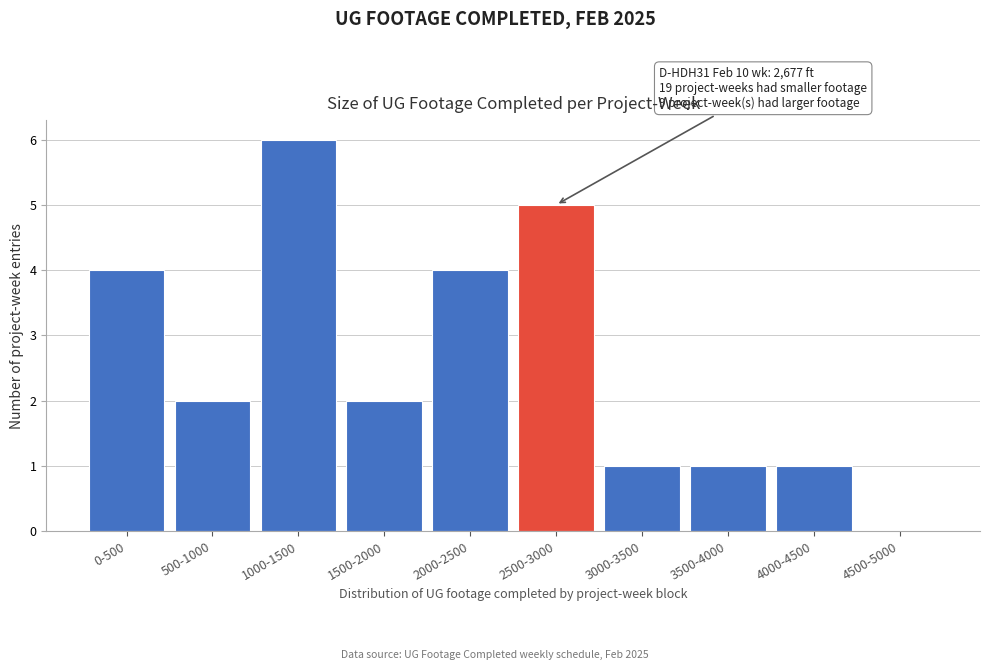

Reading left to right, extract all data points from this chart.

0-500=4	500-1000=2	1000-1500=6	1500-2000=2	2000-2500=4	2500-3000=5	3000-3500=1	3500-4000=1	4000-4500=1	4500-5000=0